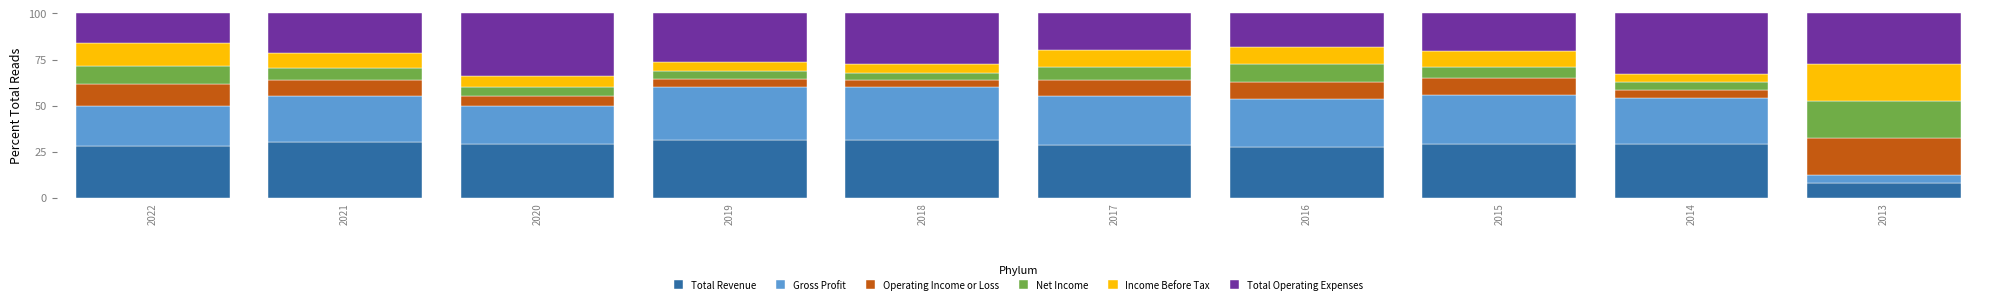

What is the total value across all series at 2015?

100.0